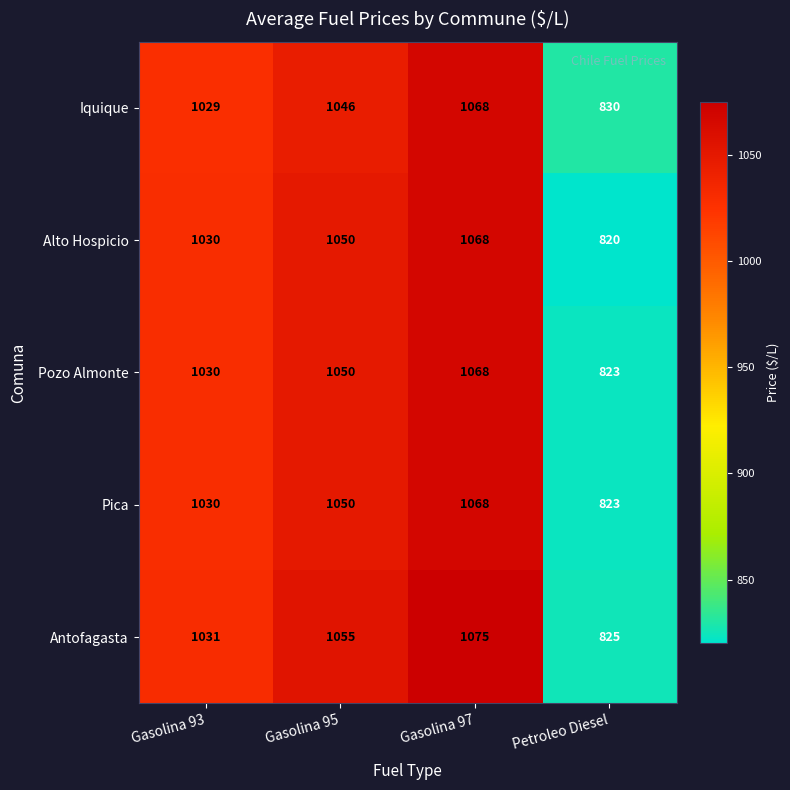

How many series are shown in this chart?

5